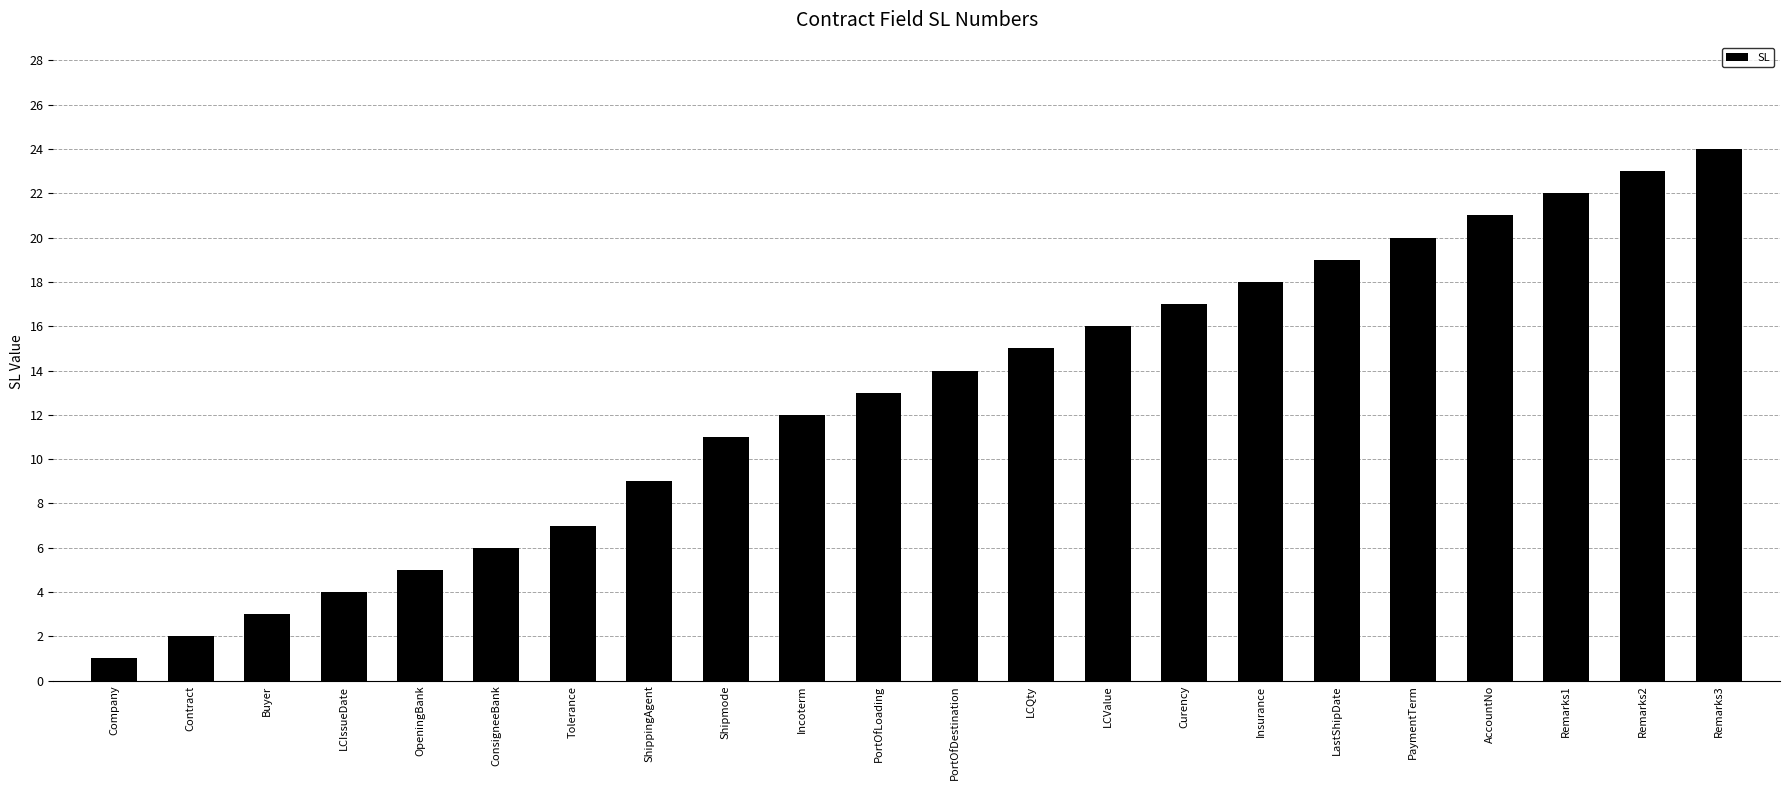

At which category does the chart reach its minimum across all series?

Company